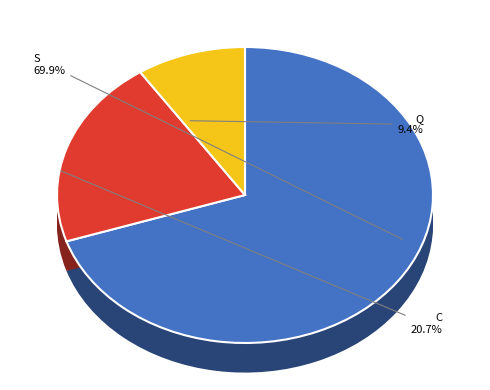

To the nearest percent, what is the difference between the largest and smallest slice percentages?

61%